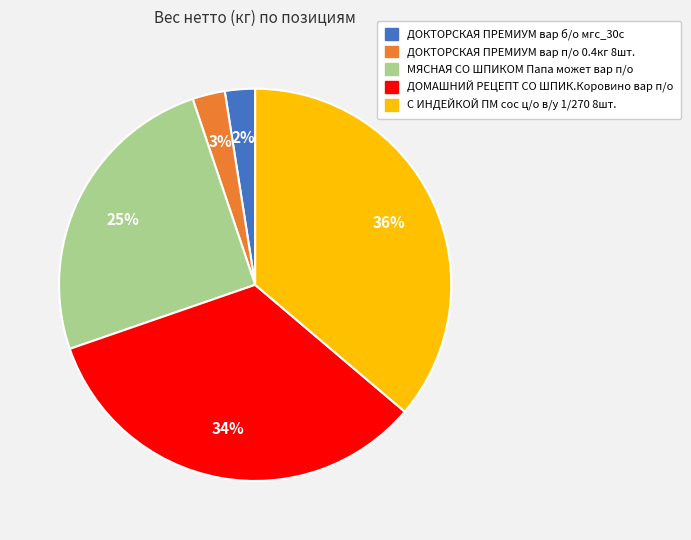

What percentage is the ДОМАШНИЙ РЕЦЕПТ СО ШПИК.Коровино вар п/о slice, to the nearest percent?

34%